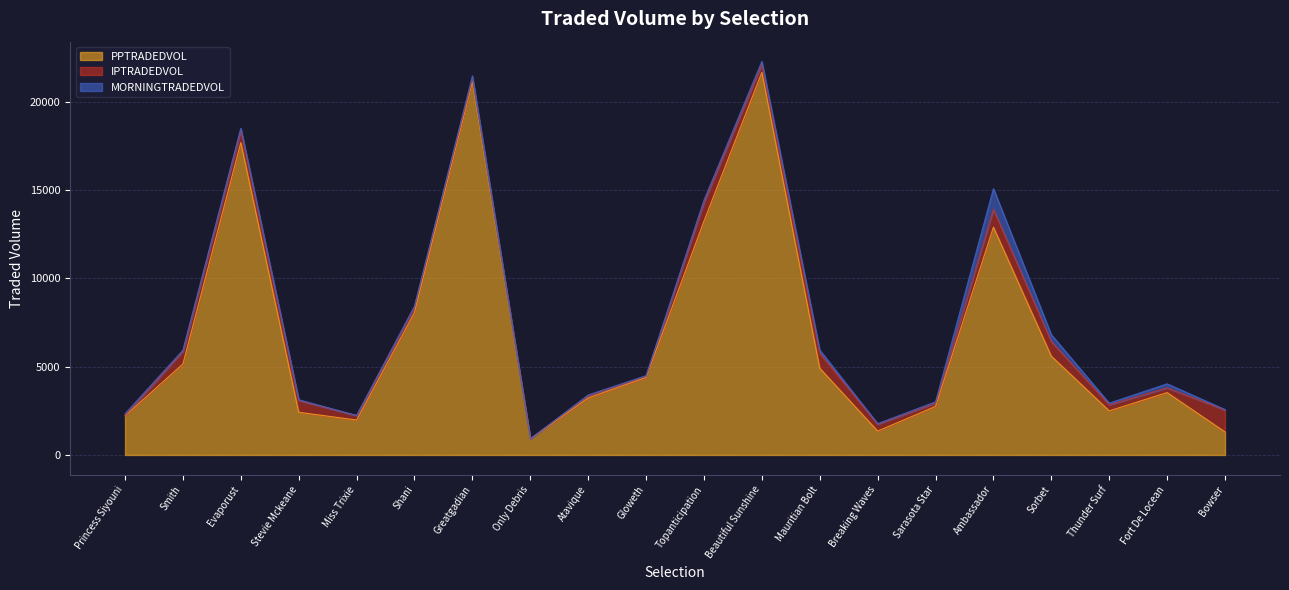

How many values in the PPTRADEDVOL series exceed 4392?

10